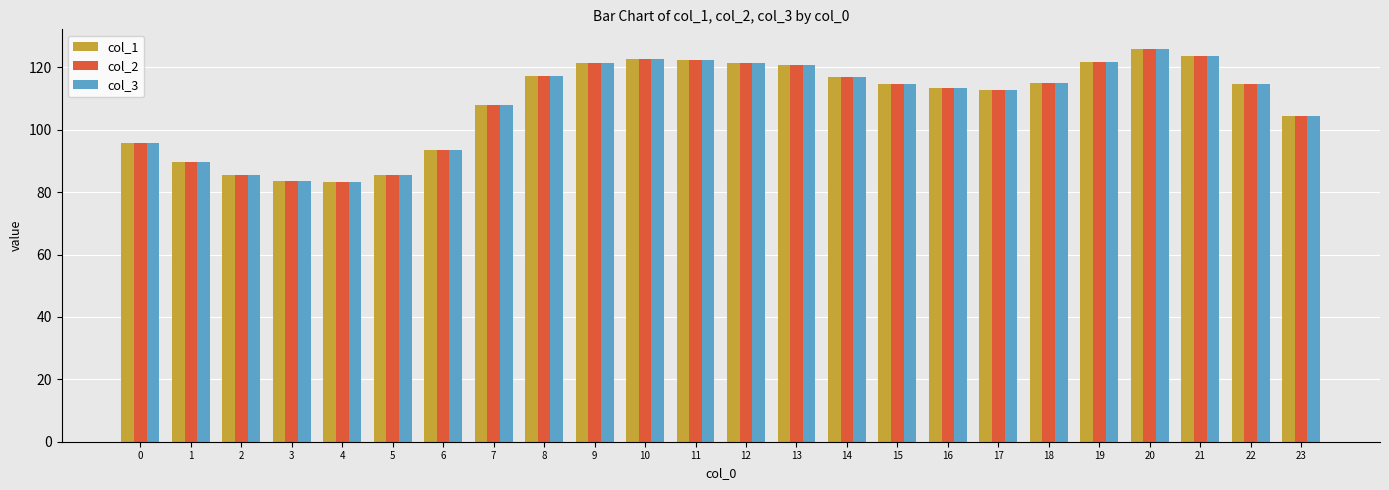

The value of col_2 at 18 is 61.9. True or false?

False